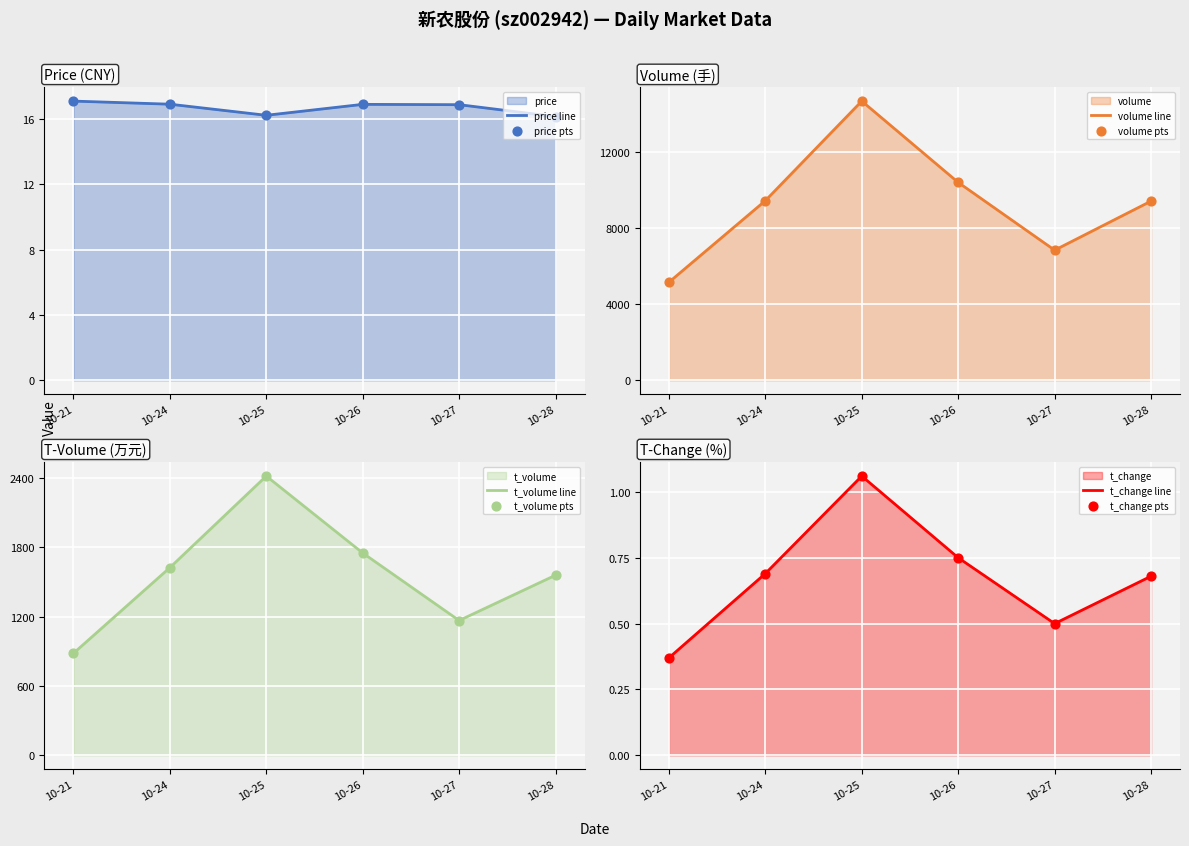

Which series has the largest total across all categories?

volume